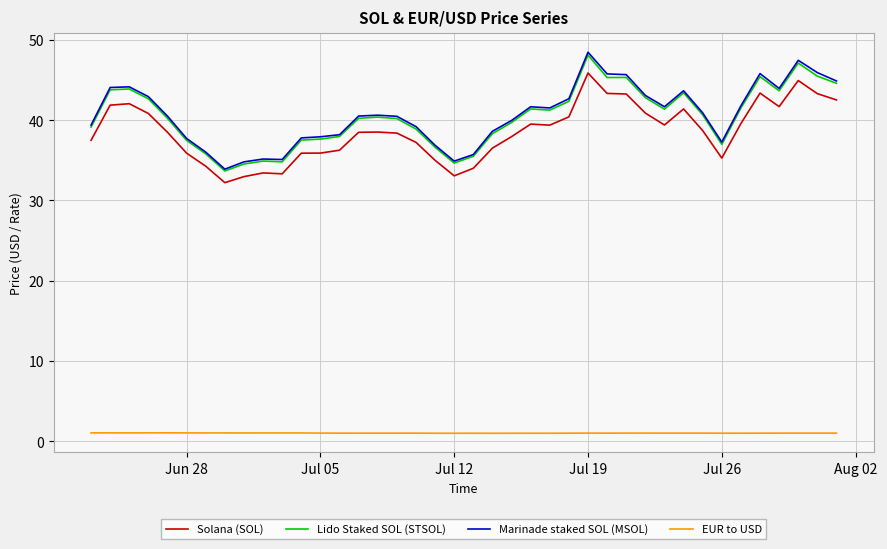

What is the maximum value for Lido Staked SOL (STSOL)?

48.1